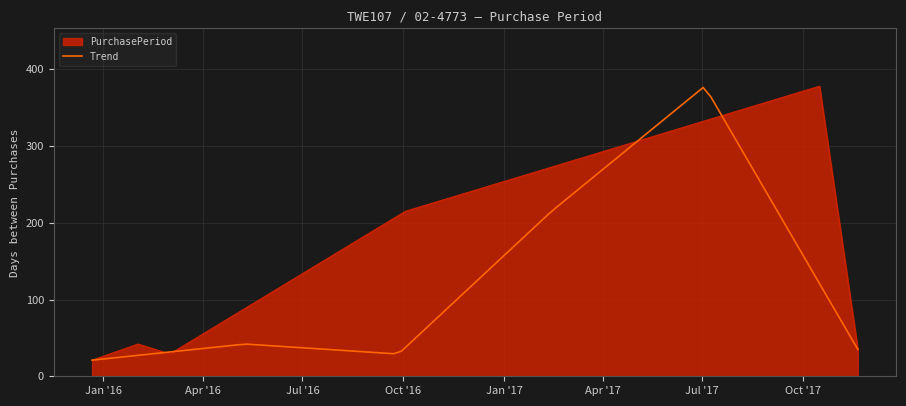

Approximately how many times larger is the value at 2015-12-22 compared to 2017-10-16?

0.1